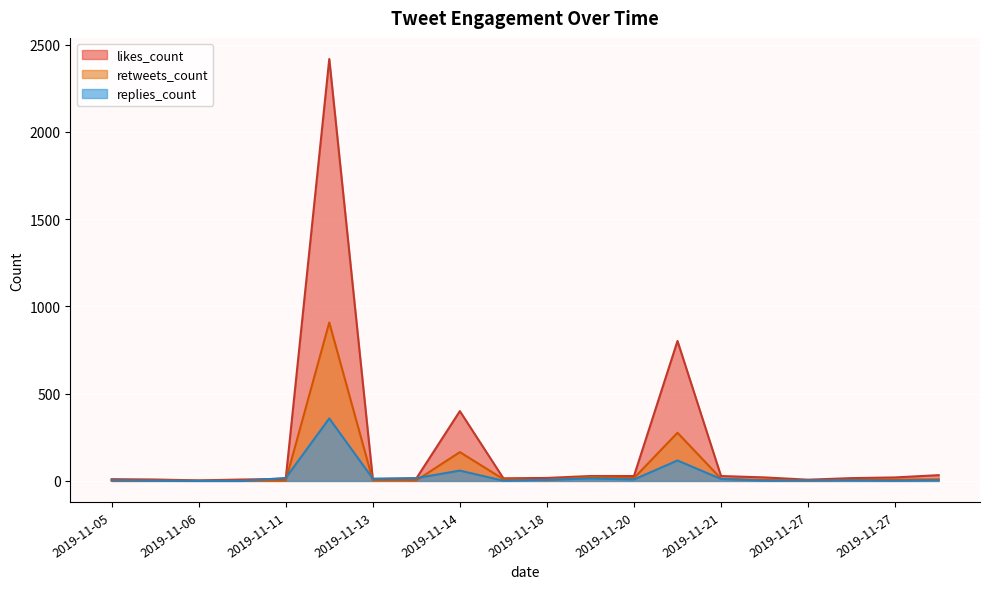

How many interior local peaks does the retweets_count series have?

5